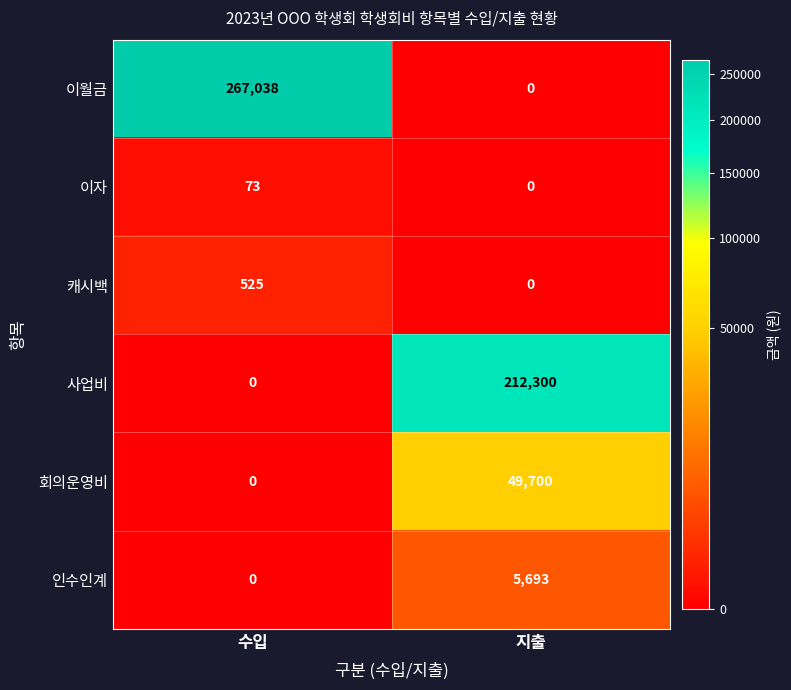

What is the maximum value shown in the chart?

267038